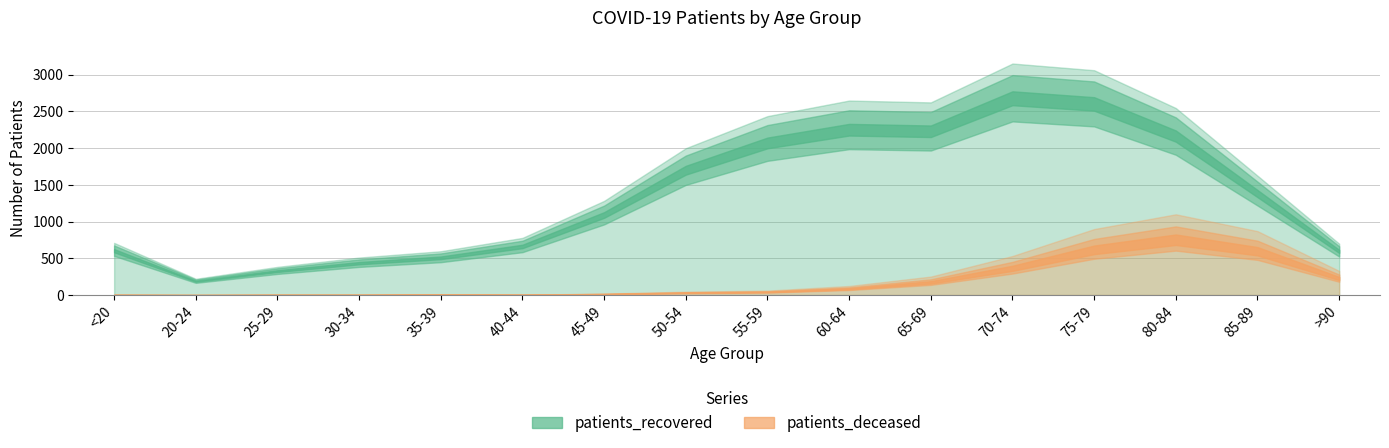

In patients_recovered, how many points are lower than both neighbors (excluding endpoints)?

2